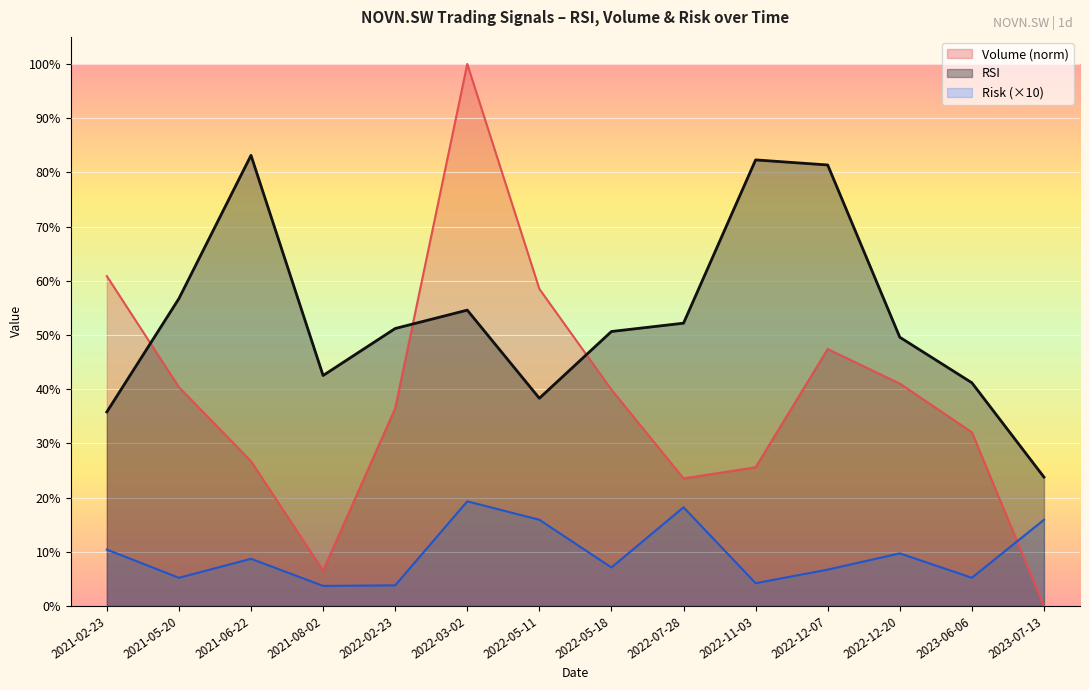

Is it true that Risk equals 15.9 at 2022-05-11?

True